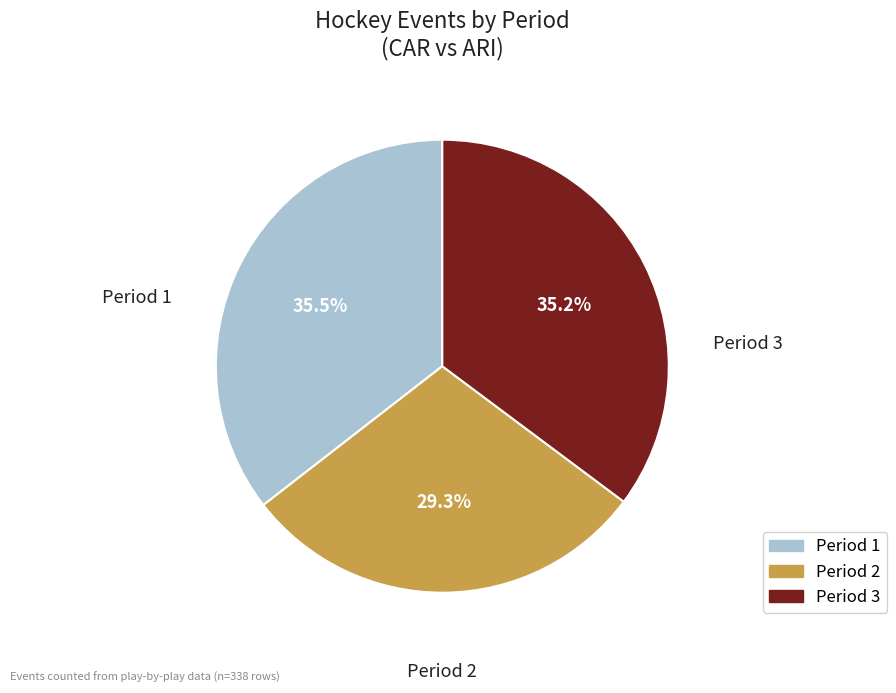

Between Period 2 and Period 3, which is larger?

Period 3